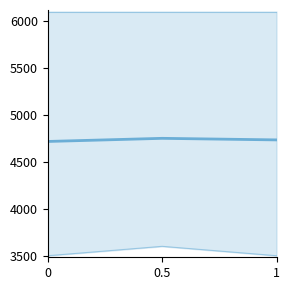

Reading left to right, extract all data points from this chart.

mean response (ms): 0=4716.7	0.5=4750.0	1=4733.3
50th pct: 0=3500.0	0.5=3600.0	1=3500.0
95th pct: 0=6100.0	0.5=6100.0	1=6100.0